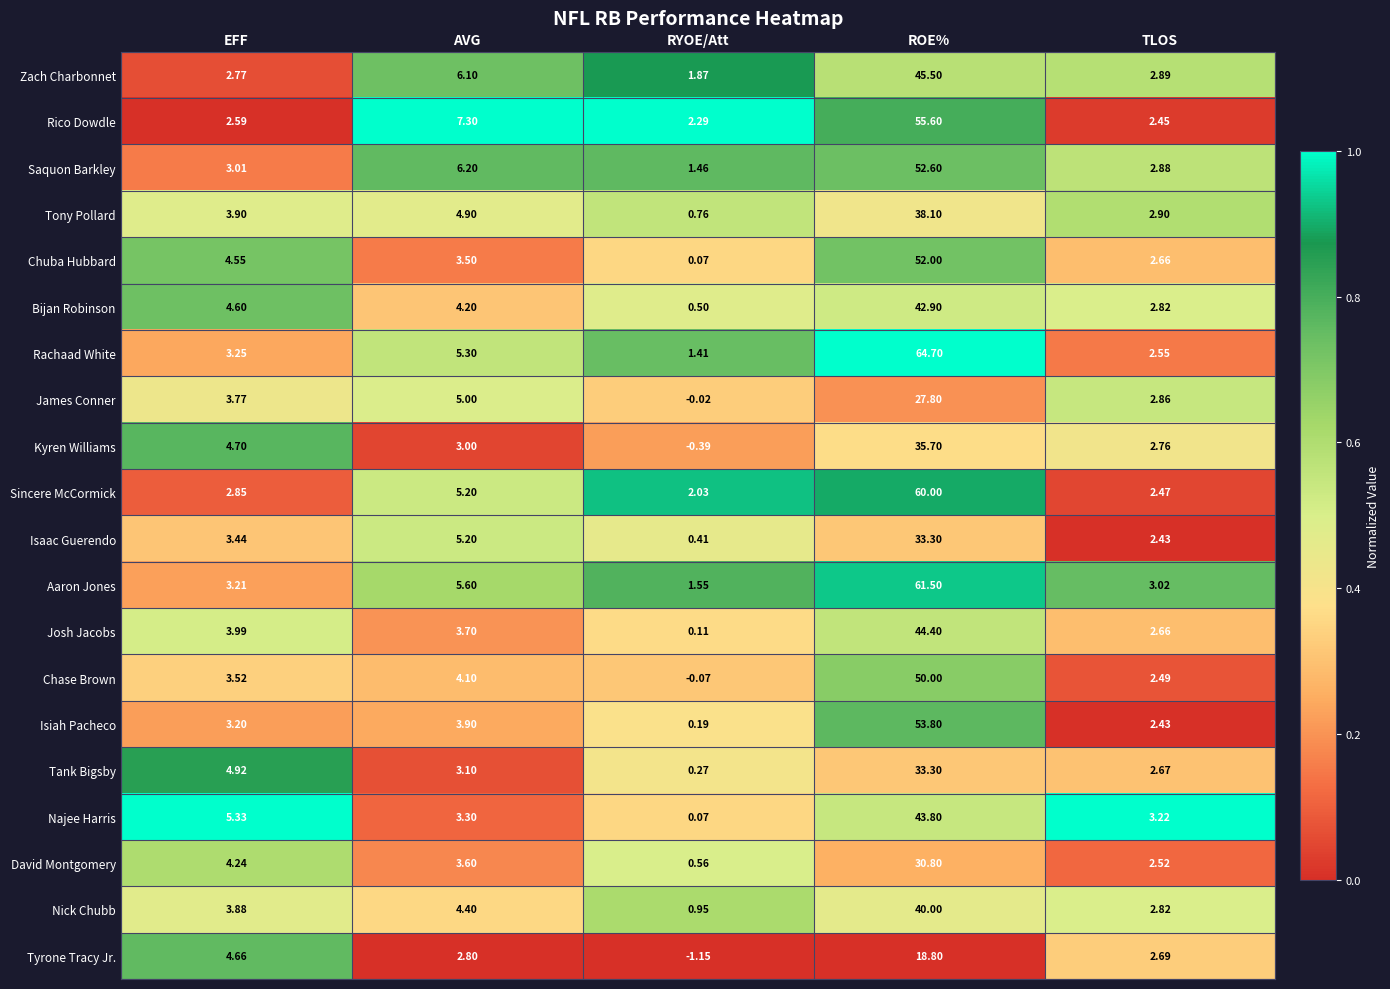

At which category is the sum across all series the highest?

ROE%